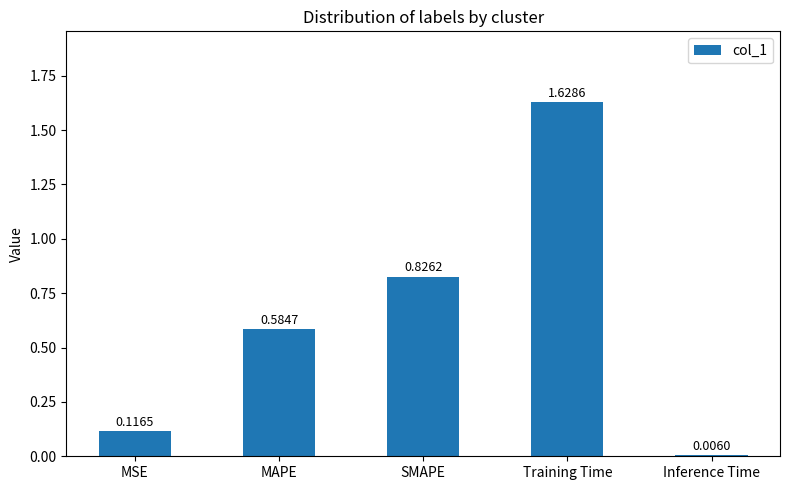

How many bars are there in total?

5